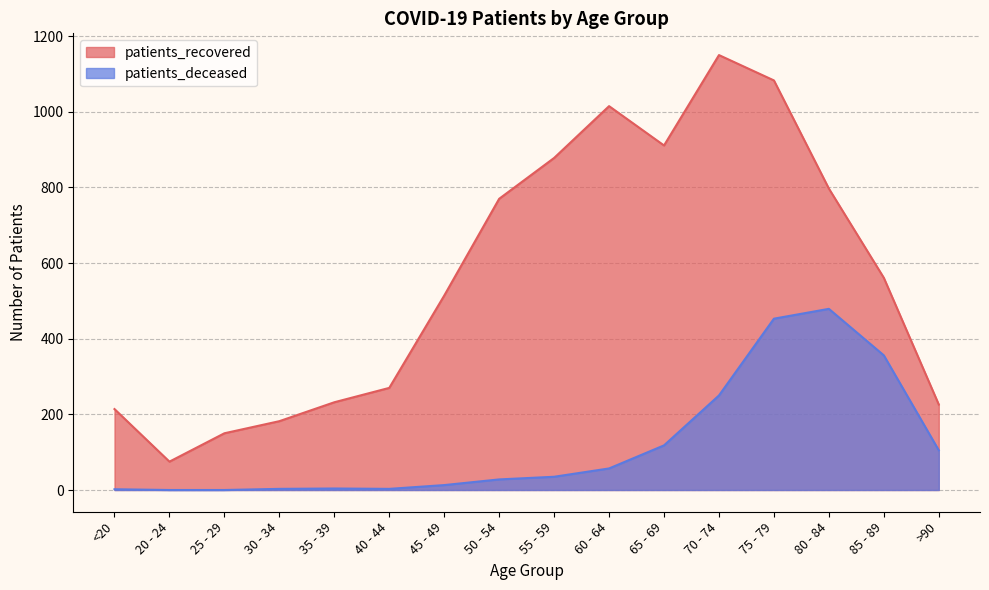

What is the difference between the second highest and minimum values in the patients_deceased series?

453